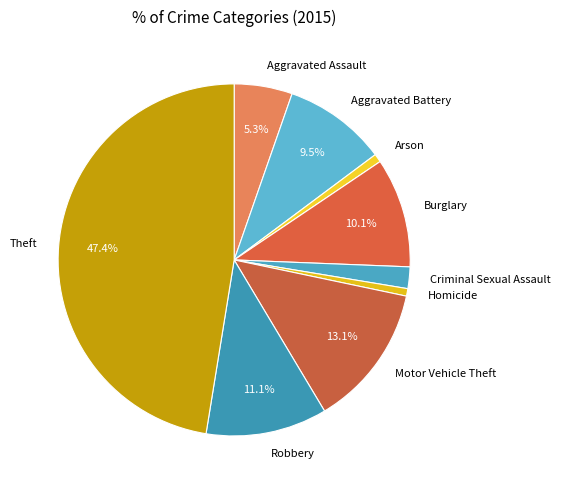

Which slice is the largest?

Theft